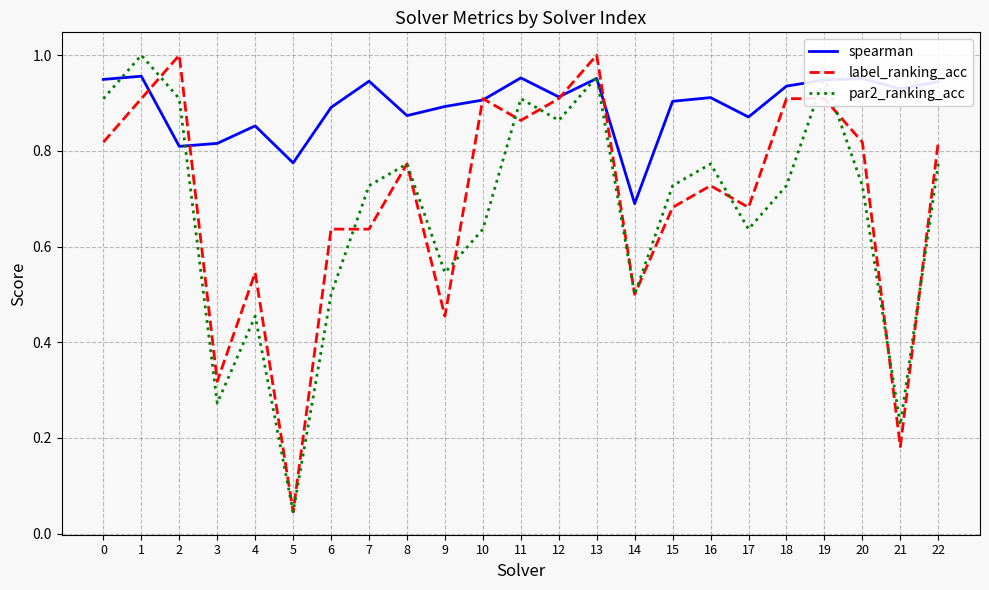

Which series has the largest total across all categories?

spearman